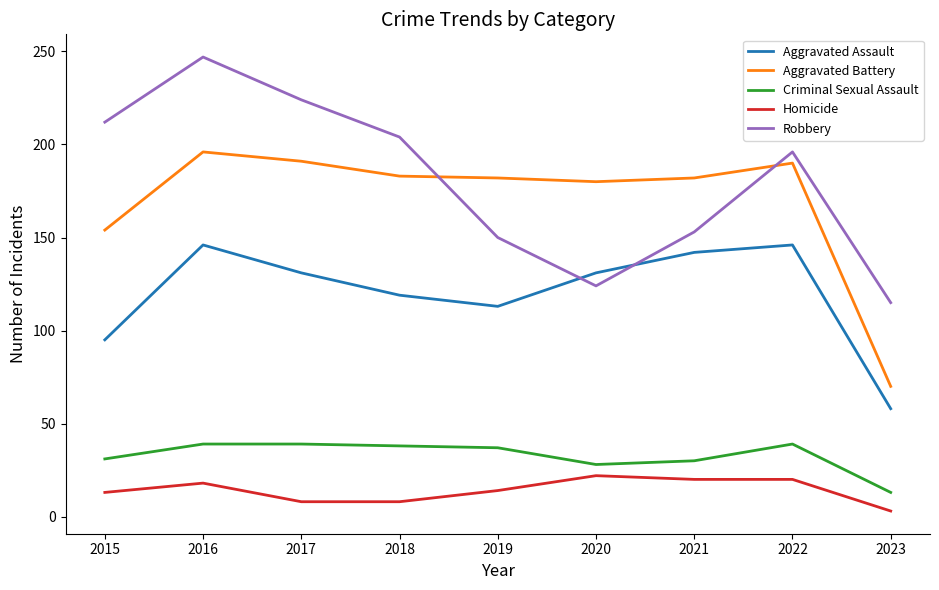

How many lines are shown in the chart?

5